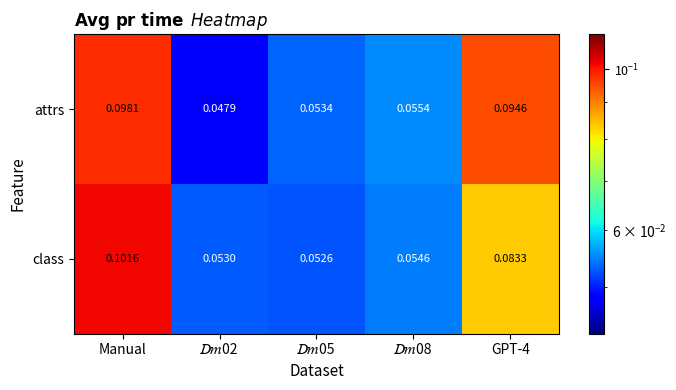

List the series in order of their overall mean, lowest first.

class, attrs